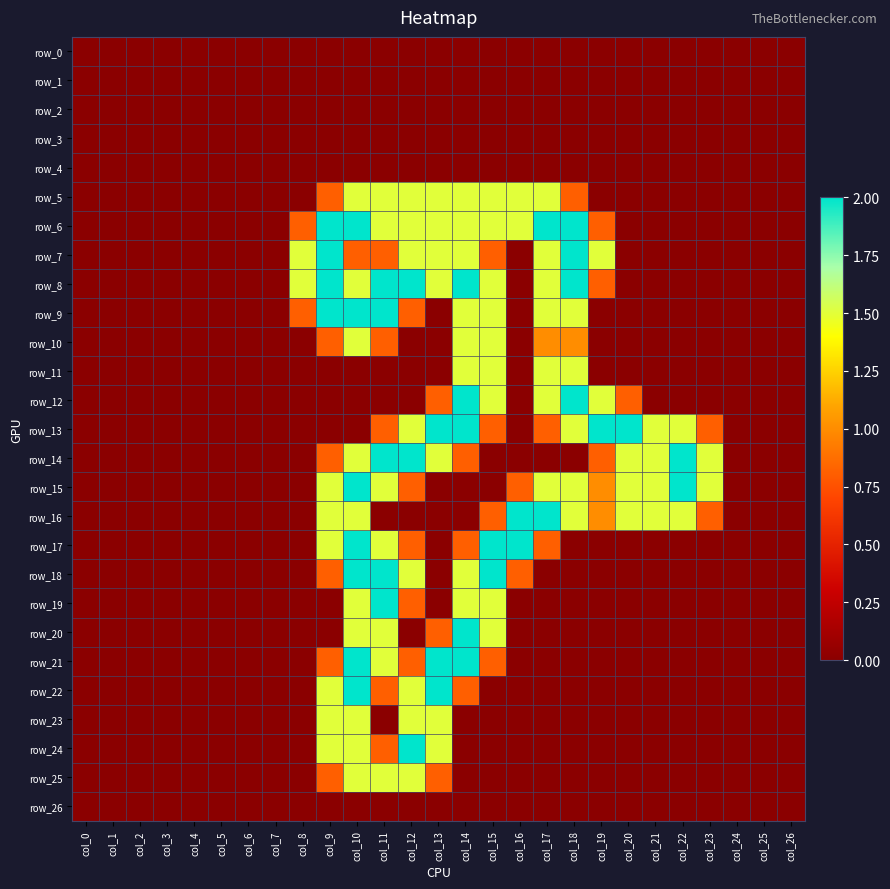

Reading left to right, transcribe all the data shown in this chart.

row_0: 0.0	0.0	0.0	0.0	0.0	0.0	0.0	0.0	0.0	0.0	0.0	0.0	0.0	0.0	0.0	0.0	0.0	0.0	0.0	0.0	0.0	0.0	0.0	0.0	0.0	0.0	0.0
row_1: 0.0	0.0	0.0	0.0	0.0	0.0	0.0	0.0	0.0	0.0	0.0	0.0	0.0	0.0	0.0	0.0	0.0	0.0	0.0	0.0	0.0	0.0	0.0	0.0	0.0	0.0	0.0
row_2: 0.0	0.0	0.0	0.0	0.0	0.0	0.0	0.0	0.0	0.0	0.0	0.0	0.0	0.0	0.0	0.0	0.0	0.0	0.0	0.0	0.0	0.0	0.0	0.0	0.0	0.0	0.0
row_3: 0.0	0.0	0.0	0.0	0.0	0.0	0.0	0.0	0.0	0.0	0.0	0.0	0.0	0.0	0.0	0.0	0.0	0.0	0.0	0.0	0.0	0.0	0.0	0.0	0.0	0.0	0.0
row_4: 0.0	0.0	0.0	0.0	0.0	0.0	0.0	0.0	0.0	0.0	0.0	0.0	0.0	0.0	0.0	0.0	0.0	0.0	0.0	0.0	0.0	0.0	0.0	0.0	0.0	0.0	0.0
row_5: 0.0	0.0	0.0	0.0	0.0	0.0	0.0	0.0	0.0	0.8	1.5	1.5	1.5	1.5	1.5	1.5	1.5	1.5	0.8	0.0	0.0	0.0	0.0	0.0	0.0	0.0	0.0
row_6: 0.0	0.0	0.0	0.0	0.0	0.0	0.0	0.0	0.8	2.0	2.0	1.5	1.5	1.5	1.5	1.5	1.5	2.0	2.0	0.8	0.0	0.0	0.0	0.0	0.0	0.0	0.0
row_7: 0.0	0.0	0.0	0.0	0.0	0.0	0.0	0.0	1.5	2.0	0.8	0.8	1.5	1.5	1.5	0.8	0.0	1.5	2.0	1.5	0.0	0.0	0.0	0.0	0.0	0.0	0.0
row_8: 0.0	0.0	0.0	0.0	0.0	0.0	0.0	0.0	1.5	2.0	1.5	2.0	2.0	1.5	2.0	1.5	0.0	1.5	2.0	0.8	0.0	0.0	0.0	0.0	0.0	0.0	0.0
row_9: 0.0	0.0	0.0	0.0	0.0	0.0	0.0	0.0	0.8	2.0	2.0	2.0	0.8	0.0	1.5	1.5	0.0	1.5	1.5	0.0	0.0	0.0	0.0	0.0	0.0	0.0	0.0
row_10: 0.0	0.0	0.0	0.0	0.0	0.0	0.0	0.0	0.0	0.8	1.5	0.8	0.0	0.0	1.5	1.5	0.0	1.0	1.0	0.0	0.0	0.0	0.0	0.0	0.0	0.0	0.0
row_11: 0.0	0.0	0.0	0.0	0.0	0.0	0.0	0.0	0.0	0.0	0.0	0.0	0.0	0.0	1.5	1.5	0.0	1.5	1.5	0.0	0.0	0.0	0.0	0.0	0.0	0.0	0.0
row_12: 0.0	0.0	0.0	0.0	0.0	0.0	0.0	0.0	0.0	0.0	0.0	0.0	0.0	0.8	2.0	1.5	0.0	1.5	2.0	1.5	0.8	0.0	0.0	0.0	0.0	0.0	0.0
row_13: 0.0	0.0	0.0	0.0	0.0	0.0	0.0	0.0	0.0	0.0	0.0	0.8	1.5	2.0	2.0	0.8	0.0	0.8	1.5	2.0	2.0	1.5	1.5	0.8	0.0	0.0	0.0
row_14: 0.0	0.0	0.0	0.0	0.0	0.0	0.0	0.0	0.0	0.8	1.5	2.0	2.0	1.5	0.8	0.0	0.0	0.0	0.0	0.8	1.5	1.5	2.0	1.5	0.0	0.0	0.0
row_15: 0.0	0.0	0.0	0.0	0.0	0.0	0.0	0.0	0.0	1.5	2.0	1.5	0.8	0.0	0.0	0.0	0.8	1.5	1.5	1.0	1.5	1.5	2.0	1.5	0.0	0.0	0.0
row_16: 0.0	0.0	0.0	0.0	0.0	0.0	0.0	0.0	0.0	1.5	1.5	0.0	0.0	0.0	0.0	0.8	2.0	2.0	1.5	1.0	1.5	1.5	1.5	0.8	0.0	0.0	0.0
row_17: 0.0	0.0	0.0	0.0	0.0	0.0	0.0	0.0	0.0	1.5	2.0	1.5	0.8	0.0	0.8	2.0	2.0	0.8	0.0	0.0	0.0	0.0	0.0	0.0	0.0	0.0	0.0
row_18: 0.0	0.0	0.0	0.0	0.0	0.0	0.0	0.0	0.0	0.8	2.0	2.0	1.5	0.0	1.5	2.0	0.8	0.0	0.0	0.0	0.0	0.0	0.0	0.0	0.0	0.0	0.0
row_19: 0.0	0.0	0.0	0.0	0.0	0.0	0.0	0.0	0.0	0.0	1.5	2.0	0.8	0.0	1.5	1.5	0.0	0.0	0.0	0.0	0.0	0.0	0.0	0.0	0.0	0.0	0.0
row_20: 0.0	0.0	0.0	0.0	0.0	0.0	0.0	0.0	0.0	0.0	1.5	1.5	0.0	0.8	2.0	1.5	0.0	0.0	0.0	0.0	0.0	0.0	0.0	0.0	0.0	0.0	0.0
row_21: 0.0	0.0	0.0	0.0	0.0	0.0	0.0	0.0	0.0	0.8	2.0	1.5	0.8	2.0	2.0	0.8	0.0	0.0	0.0	0.0	0.0	0.0	0.0	0.0	0.0	0.0	0.0
row_22: 0.0	0.0	0.0	0.0	0.0	0.0	0.0	0.0	0.0	1.5	2.0	0.8	1.5	2.0	0.8	0.0	0.0	0.0	0.0	0.0	0.0	0.0	0.0	0.0	0.0	0.0	0.0
row_23: 0.0	0.0	0.0	0.0	0.0	0.0	0.0	0.0	0.0	1.5	1.5	0.0	1.5	1.5	0.0	0.0	0.0	0.0	0.0	0.0	0.0	0.0	0.0	0.0	0.0	0.0	0.0
row_24: 0.0	0.0	0.0	0.0	0.0	0.0	0.0	0.0	0.0	1.5	1.5	0.8	2.0	1.5	0.0	0.0	0.0	0.0	0.0	0.0	0.0	0.0	0.0	0.0	0.0	0.0	0.0
row_25: 0.0	0.0	0.0	0.0	0.0	0.0	0.0	0.0	0.0	0.8	1.5	1.5	1.5	0.8	0.0	0.0	0.0	0.0	0.0	0.0	0.0	0.0	0.0	0.0	0.0	0.0	0.0
row_26: 0.0	0.0	0.0	0.0	0.0	0.0	0.0	0.0	0.0	0.0	0.0	0.0	0.0	0.0	0.0	0.0	0.0	0.0	0.0	0.0	0.0	0.0	0.0	0.0	0.0	0.0	0.0